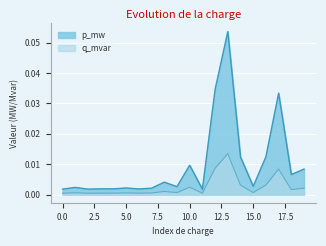

Is the value of p_mw at 19 greater than the value of q_mvar at 2?

Yes